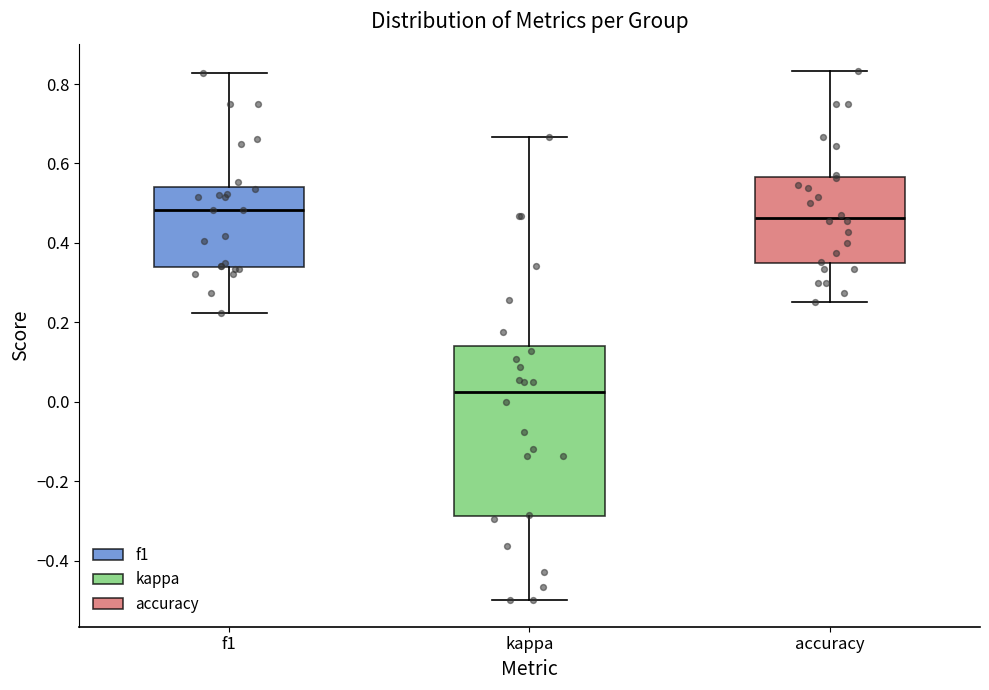

Comparing the boxes themselves (not the whiskers), which one is the tallest?

kappa